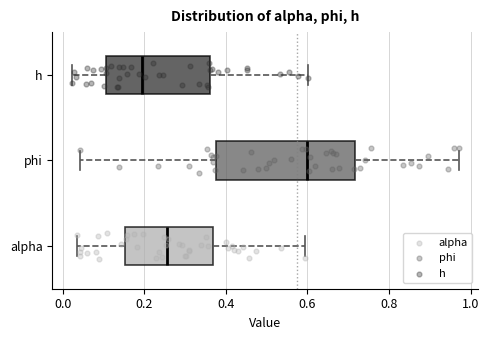

Which box's median line is the furthest to the left?

h